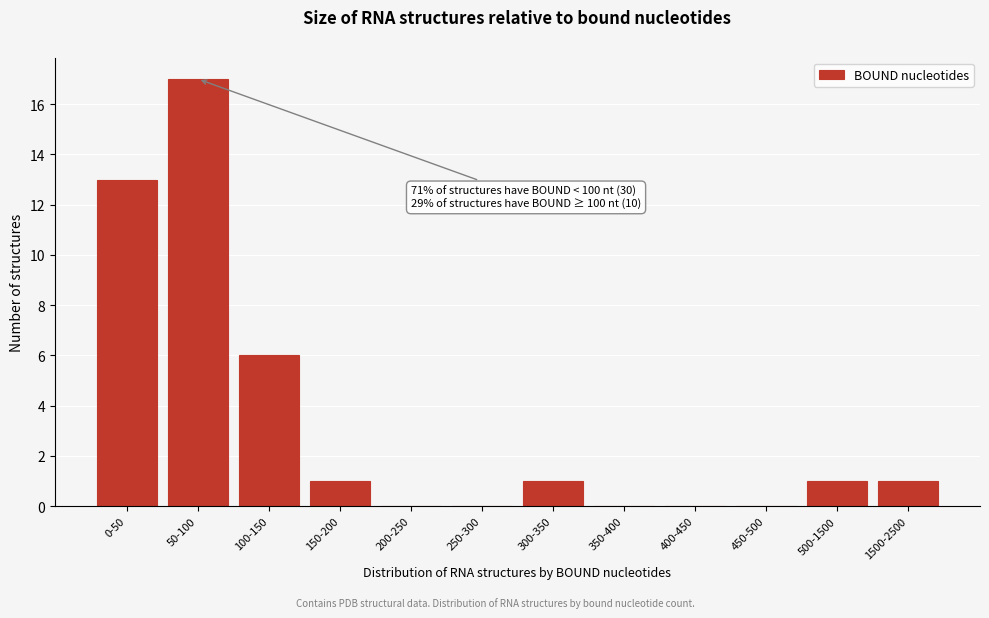

Reading left to right, list all the values displayed in this chart.

0-50=13	50-100=17	100-150=6	150-200=1	200-250=0	250-300=0	300-350=1	350-400=0	400-450=0	450-500=0	500-1500=1	1500-2500=1